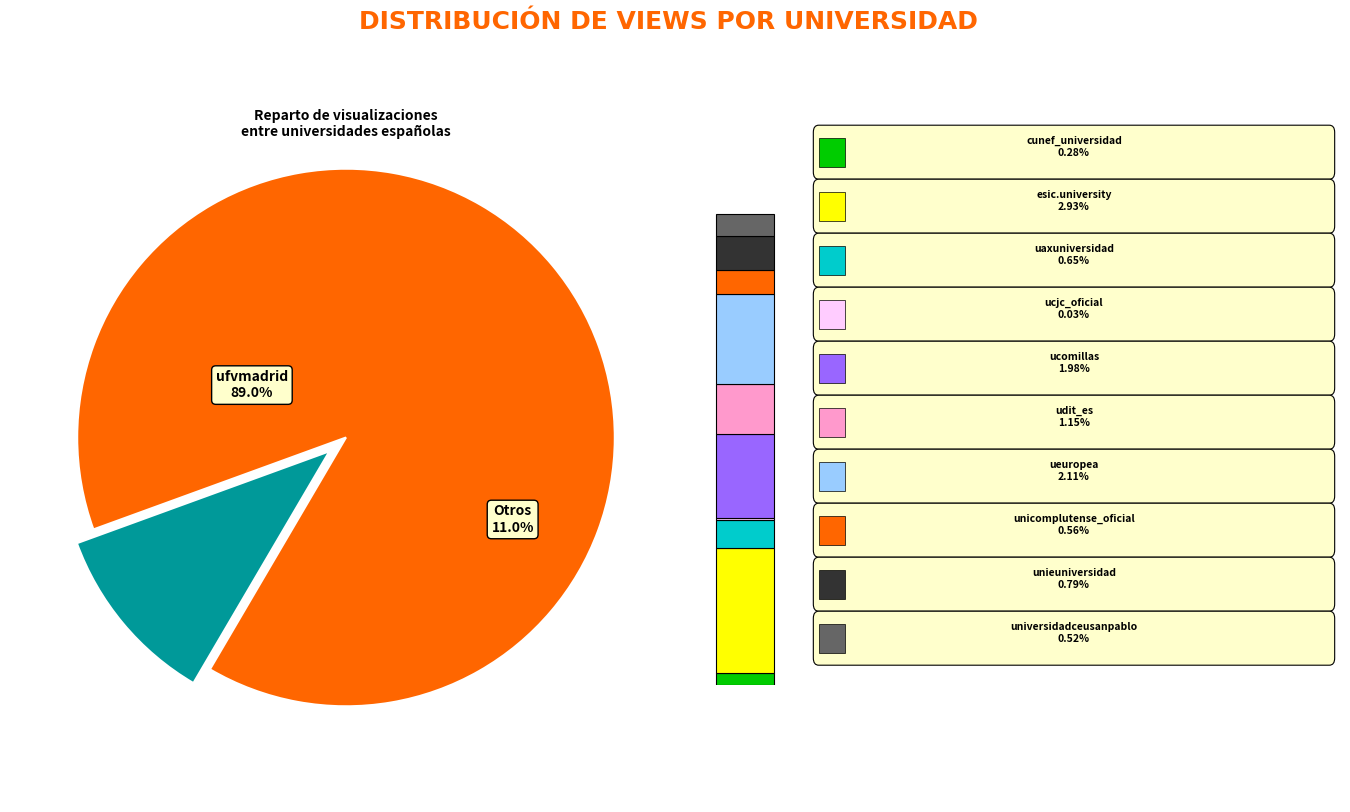

Is it true that unieuniversidad is 1% of the pie?

True